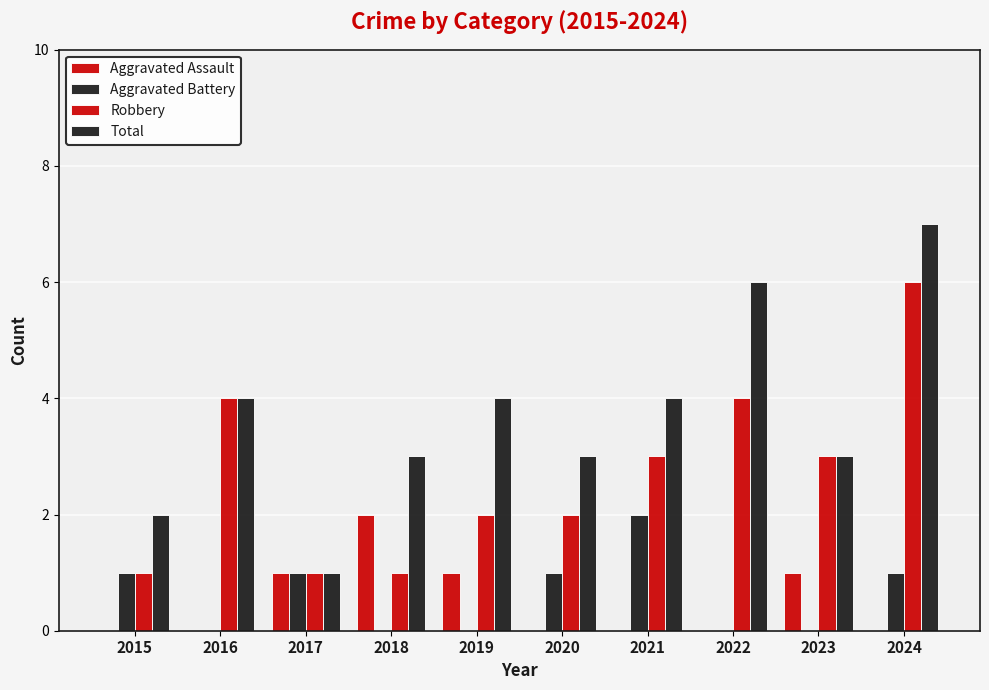

What is the sum of all Aggravated Battery values?

6